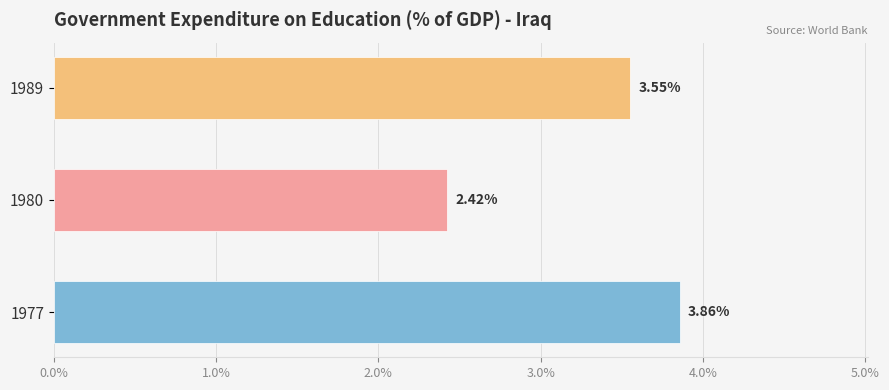

List the labels in order of value, smallest first.

1980, 1989, 1977